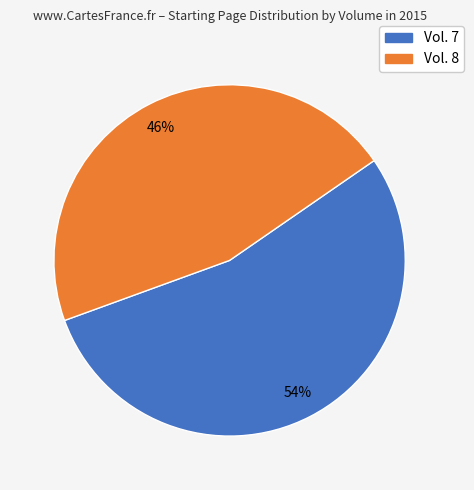

To the nearest percent, what is the difference between the largest and smallest slice percentages?

8%